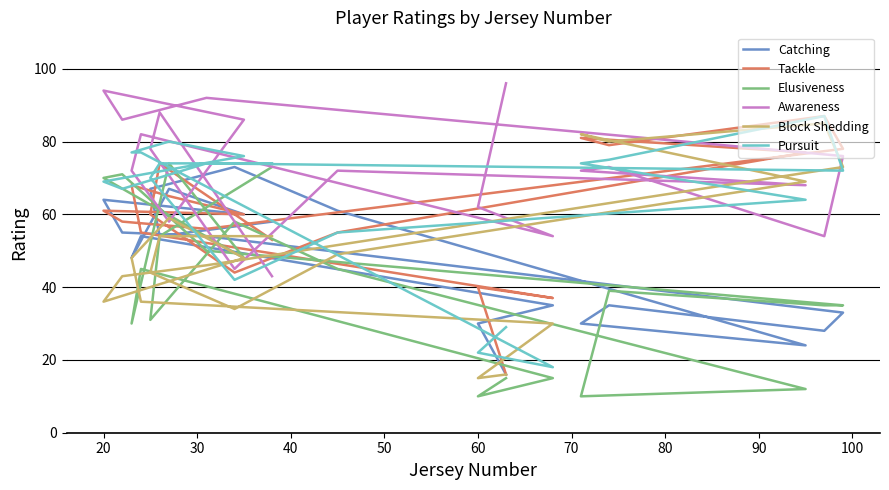

How many lines are shown in the chart?

6